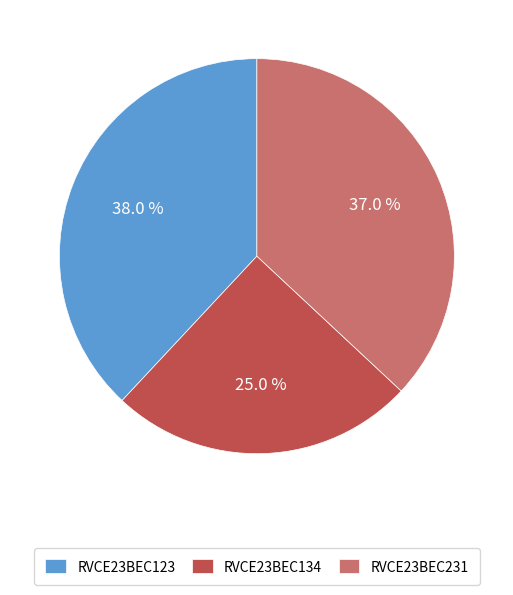

True or false: RVCE23BEC123 accounts for 38% of the total.

True